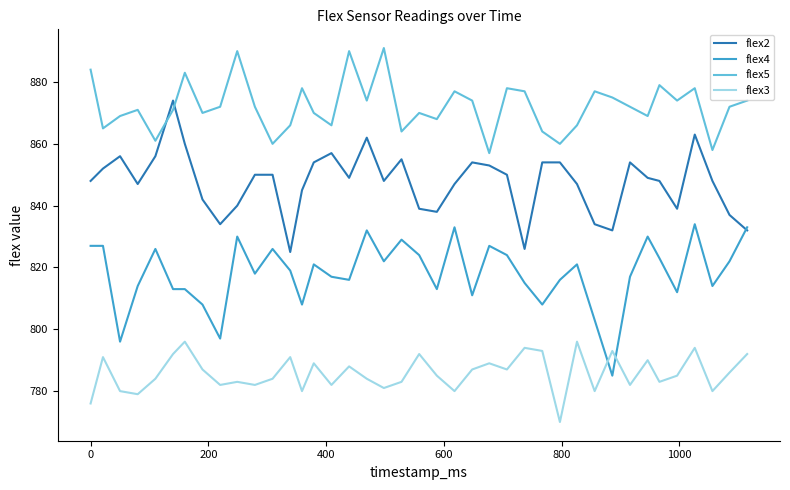

Reading left to right, extract all data points from this chart.

flex2: 848	852	856	847	856	874	860	842	834	840	850	850	825	845	854	857	849	862	848	855	839	838	847	854	853	850	826	854	854	847	834	832	854	849	848	839	863	848	837	832
flex4: 827	827	796	814	826	813	813	808	797	830	818	826	819	808	821	817	816	832	822	829	824	813	833	811	827	824	815	808	816	821	803	785	817	830	823	812	834	814	822	833
flex5: 884	865	869	871	861	871	883	870	872	890	872	860	866	878	870	866	890	874	891	864	870	868	877	874	857	878	877	864	860	866	877	875	872	869	879	874	878	858	872	874
flex3: 776	791	780	779	784	792	796	787	782	783	782	784	791	780	789	782	788	784	781	783	792	785	780	787	789	787	794	793	770	796	780	793	782	790	783	785	794	780	786	792